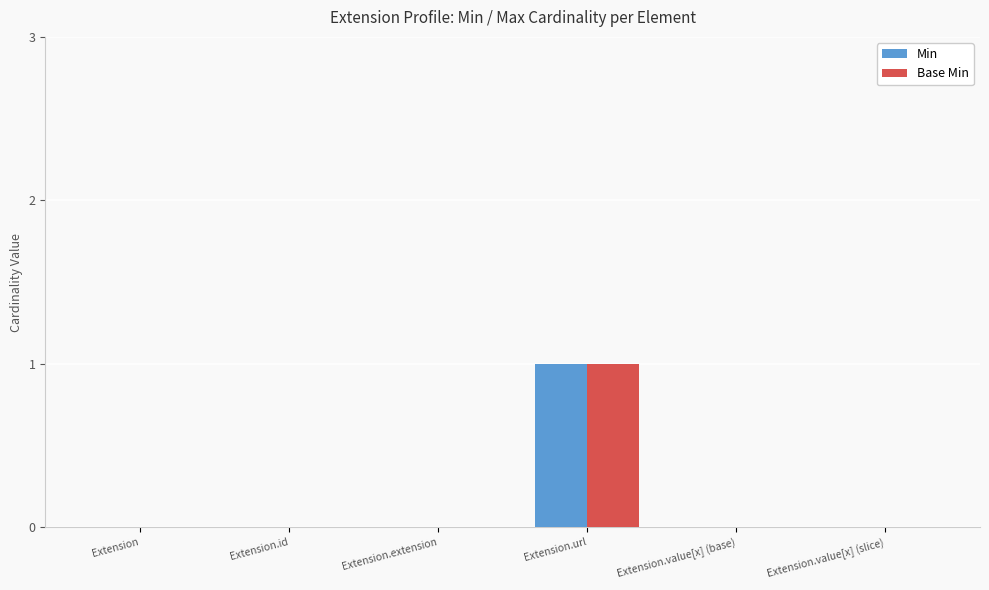

At which category is the sum across all series the highest?

Extension.url